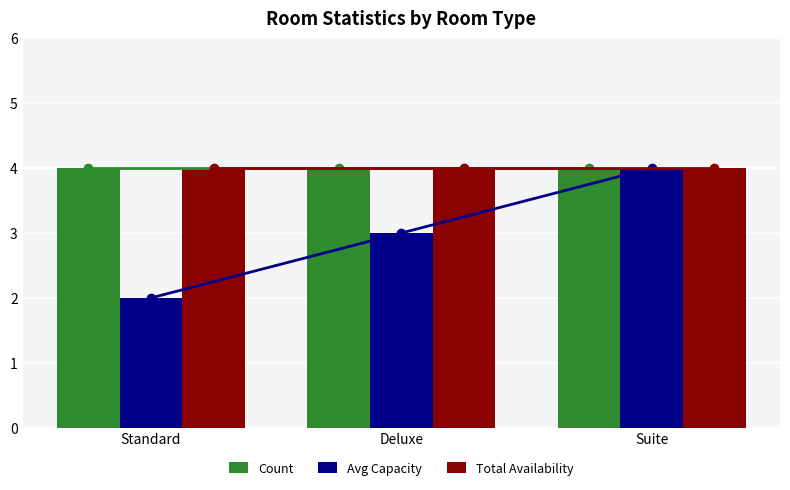

Rank the series by their maximum value, from highest to lowest.

Count, Avg Capacity, Total Availability